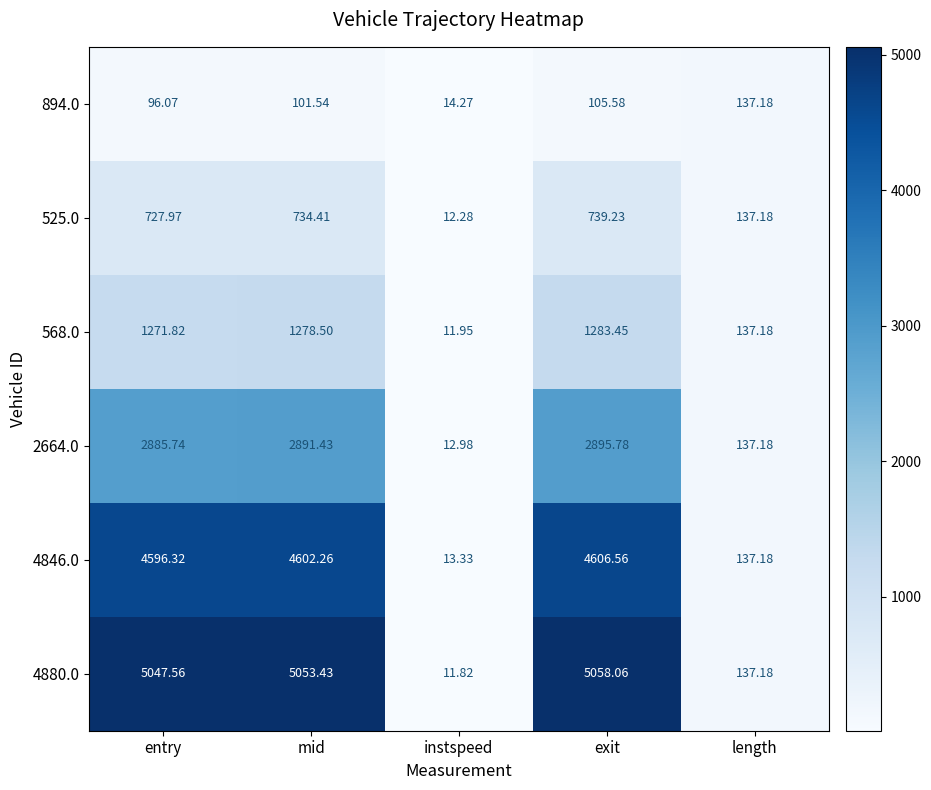

At instspeed, list the series in order from smallest to largest.

4880.0, 568.0, 525.0, 2664.0, 4846.0, 894.0